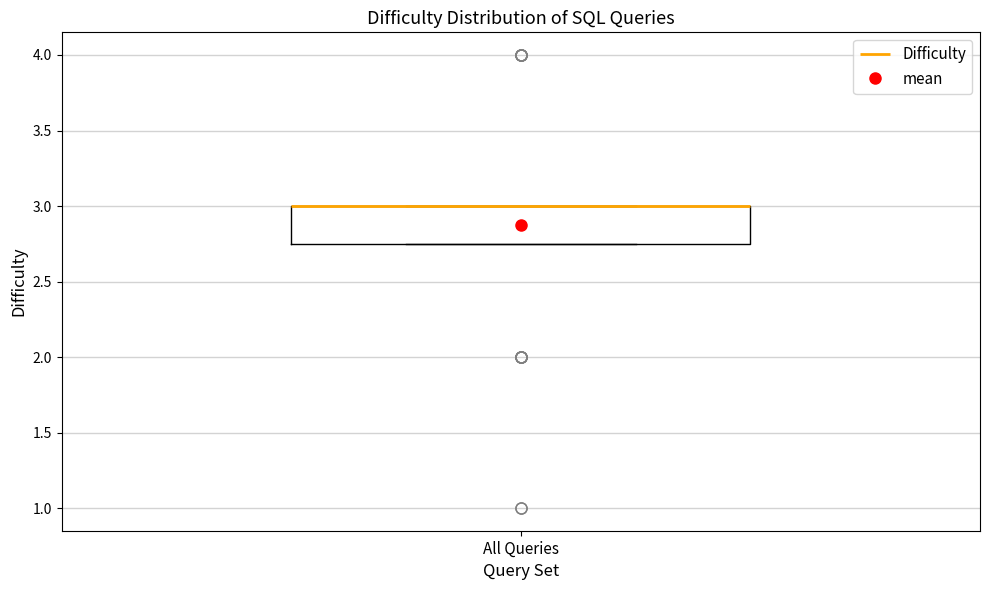

Transcribe this box plot: give where the median line is, the range the box spans, and where the two whiskers end, as read against the y-axis. The values are not printed on the chart, so give them approximately, as read against the axis.

median 3.00 (drawn on the box's upper edge), box 2.75 to 3.00, whiskers 2.75 to 3.00